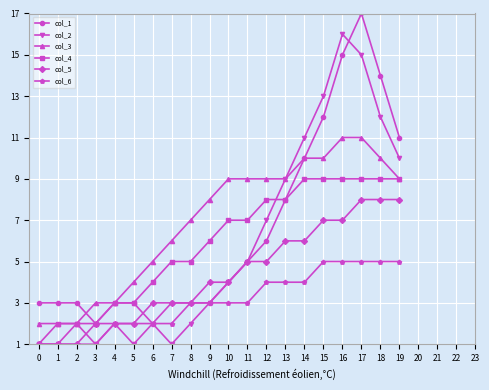

How many distinct data groups are displayed?

6